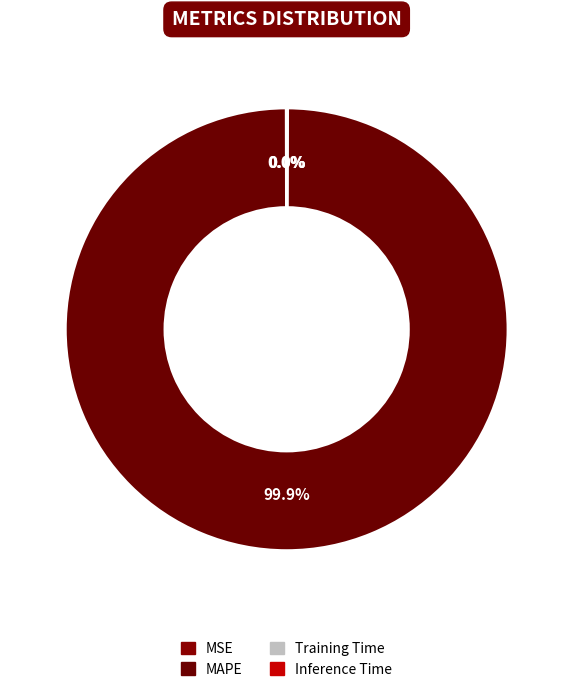

To the nearest percent, what is the average slice percentage?

25%